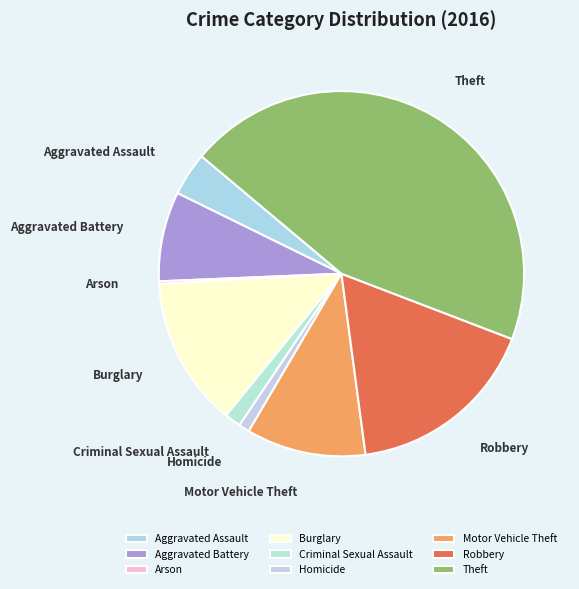

Do Motor Vehicle Theft and Aggravated Battery together represent more than half of the pie?

No